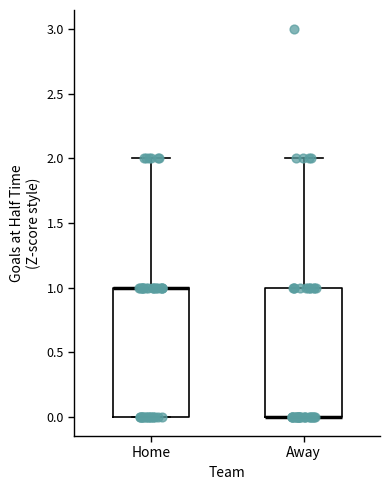

Reading left to right, read every box against the y-axis: the position of its median line, the range the box covers, and the ends of its whiskers. The values are not printed on the chart, so give them approximately, as read against the axis.

Home: median 1 (drawn on the box's upper edge), box 0 to 1, whiskers 0 to 2
Away: median 0 (drawn on the box's lower edge), box 0 to 1, whiskers 0 to 2